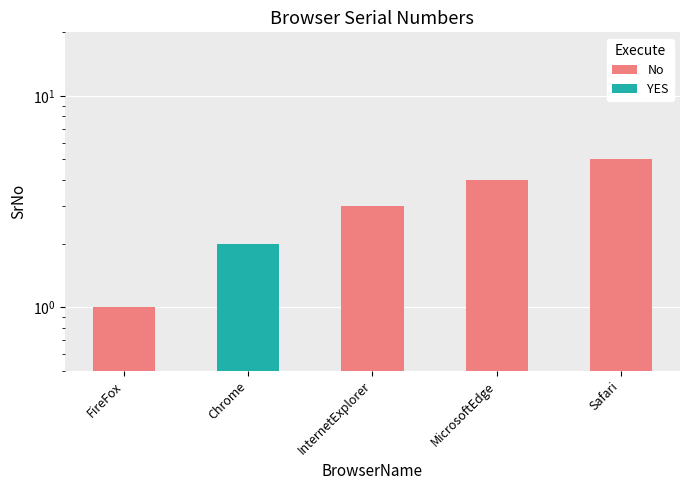

Are the bars grouped side by side (vs. stacked)?

No